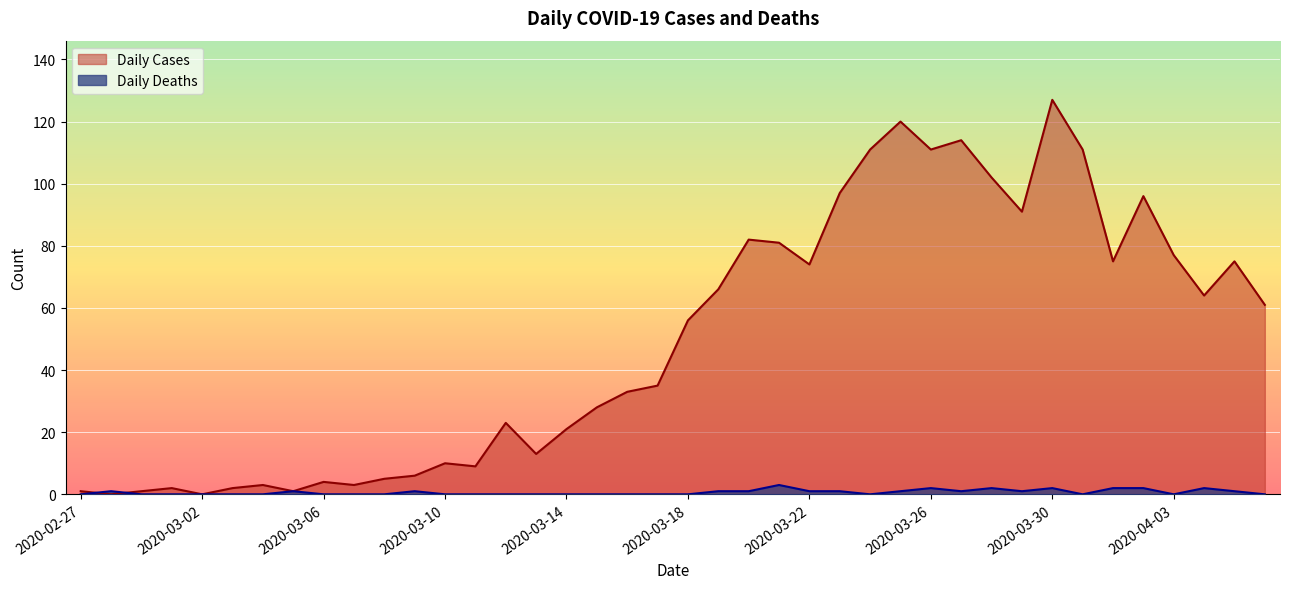

Which label corresponds to the largest value in the chart?

2020-03-30